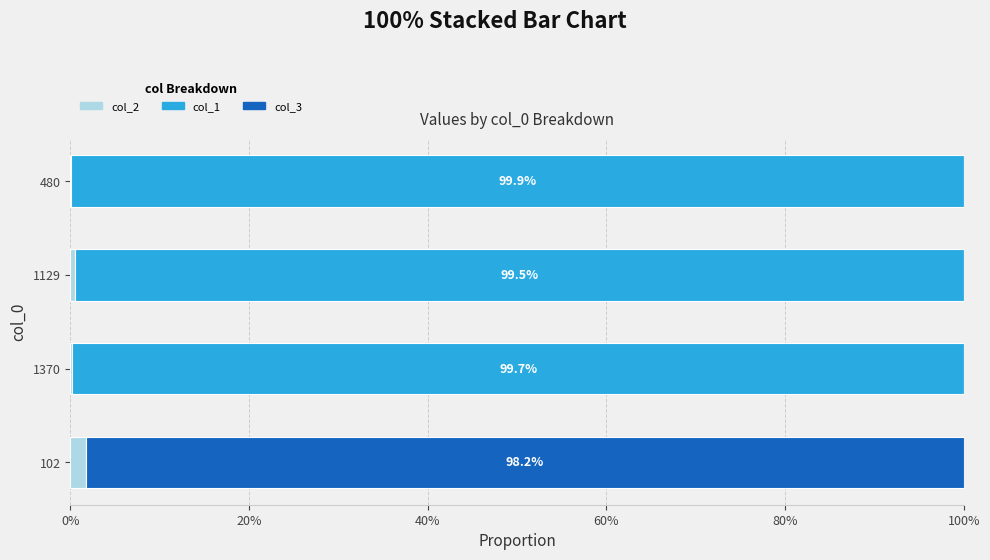

The col_2 series shows 0.1 at 480. True or false?

True